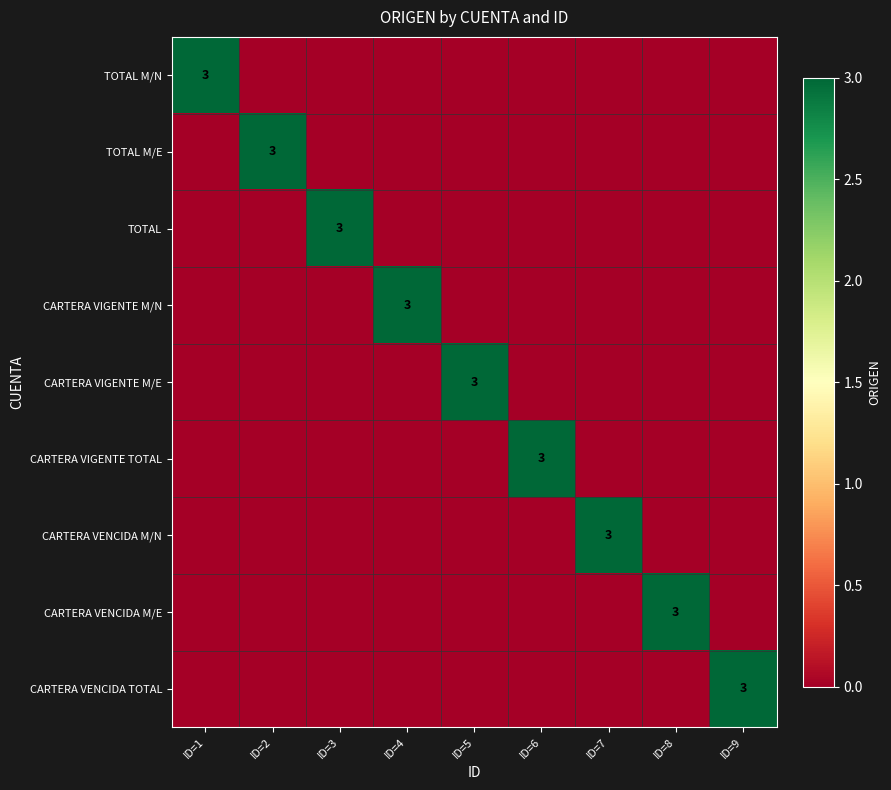

What is the total value across all series at ID=8?

3